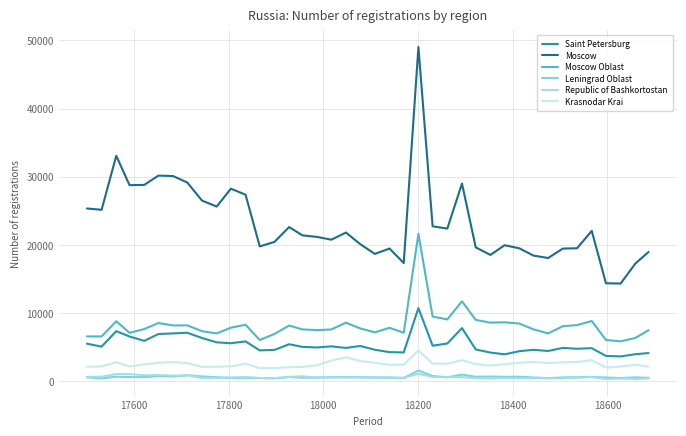

True or false: Moscow and Leningrad Oblast cross at least once.

False